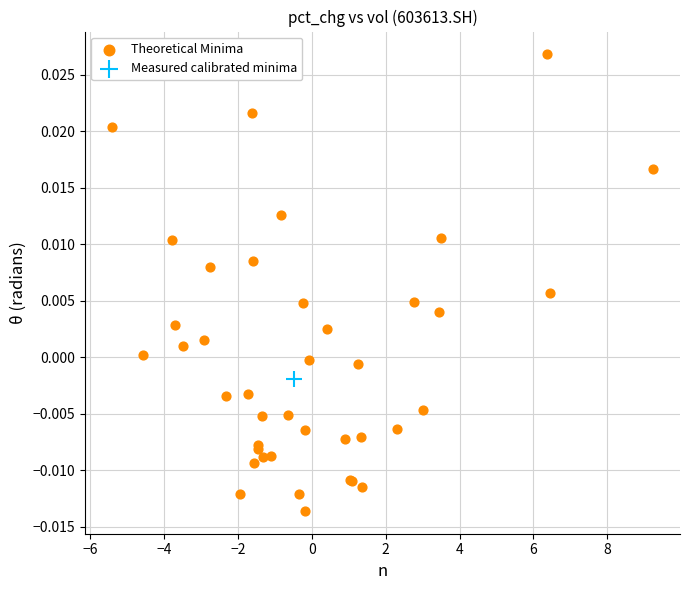

What are all the series names shown in the legend?

Theoretical Minima, Measured calibrated minima